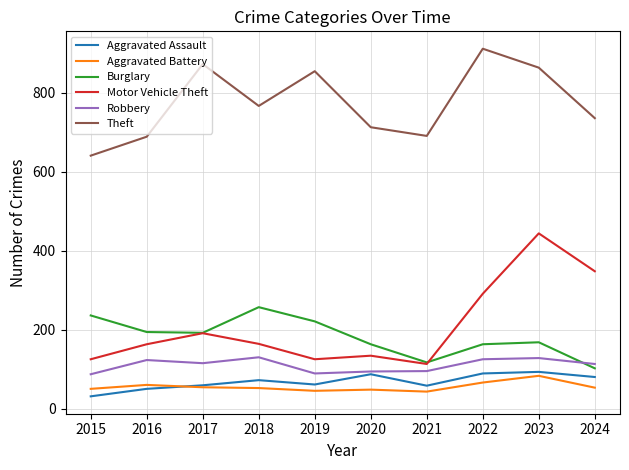

What is the total value across all series at 2018?

1442